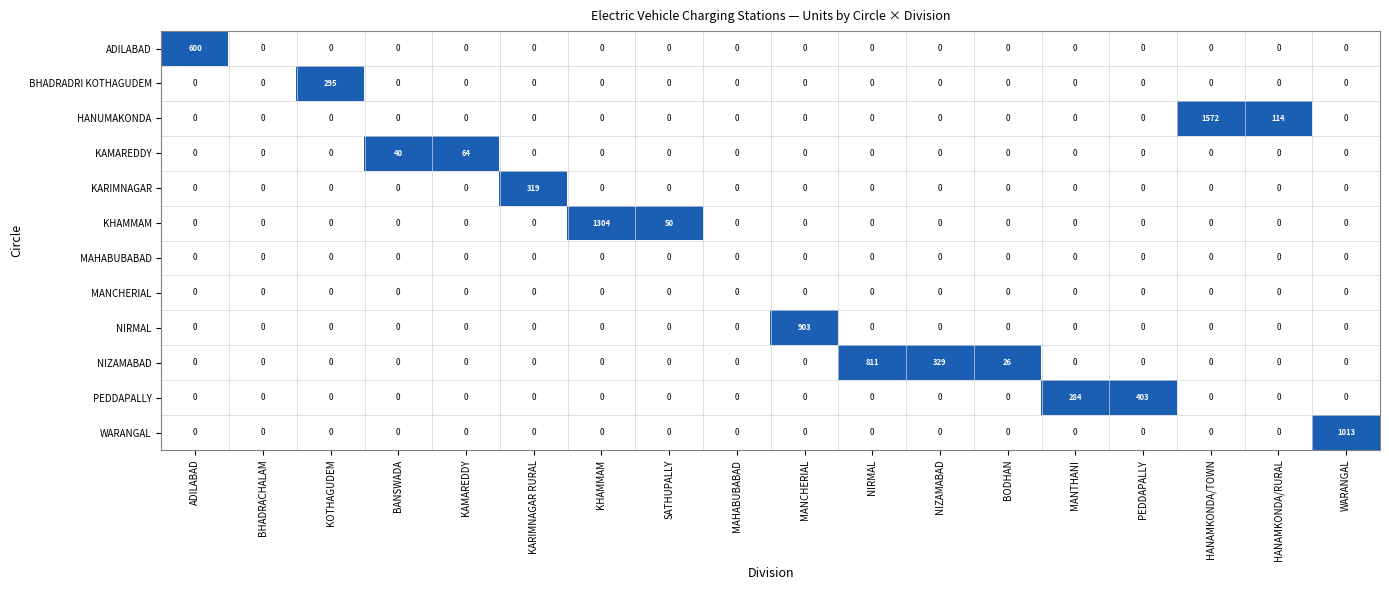

The value of HANUMAKONDA at ADILABAD is -939. True or false?

False